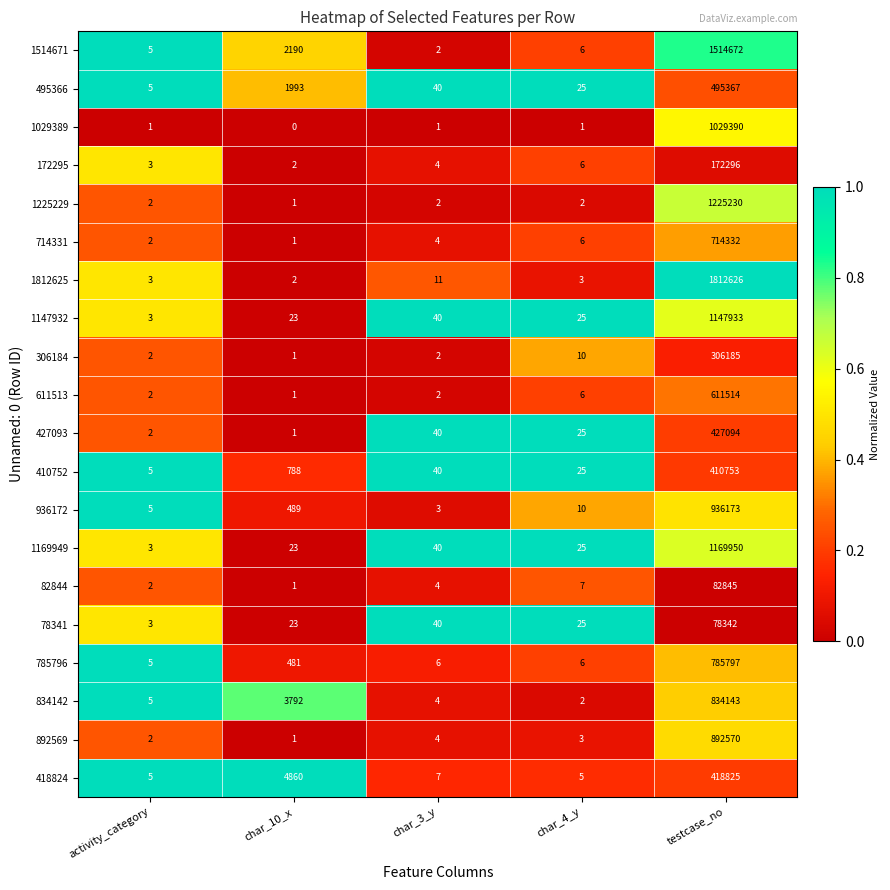

What is the difference between the 427093 values at testcase_no and char_3_y?

427054